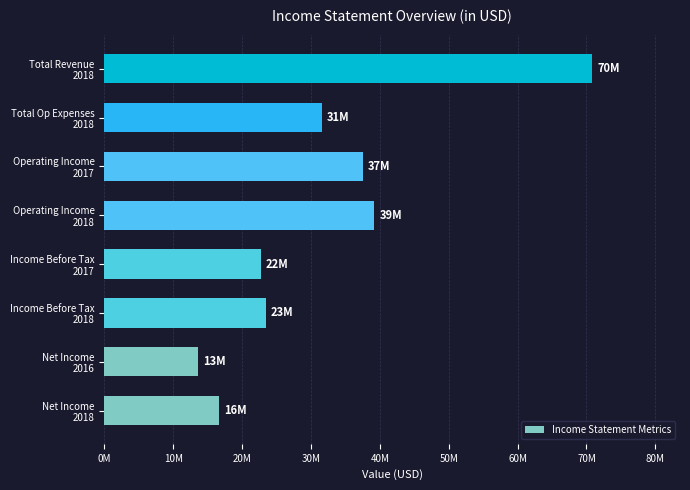

Does the chart contain any negative values?

No